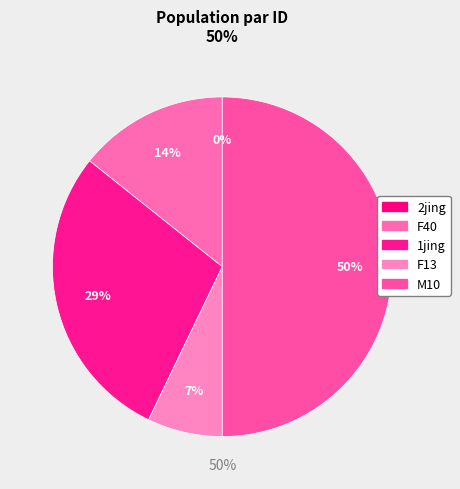

To the nearest percent, what is the average slice percentage?

20%